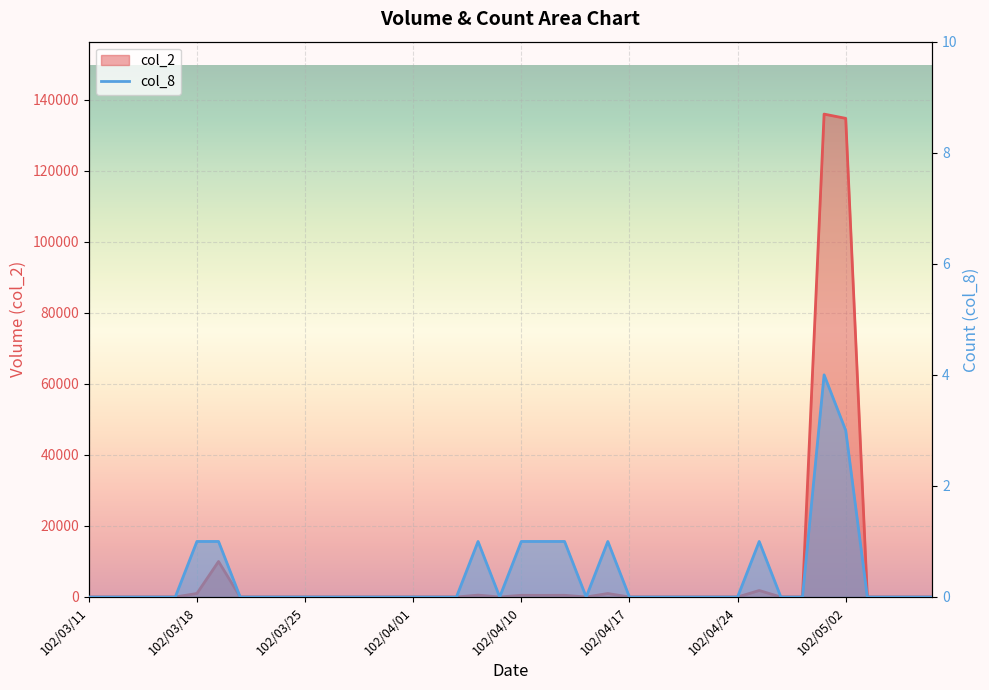

Rank the series by their average value, from highest to lowest.

col_2, col_8